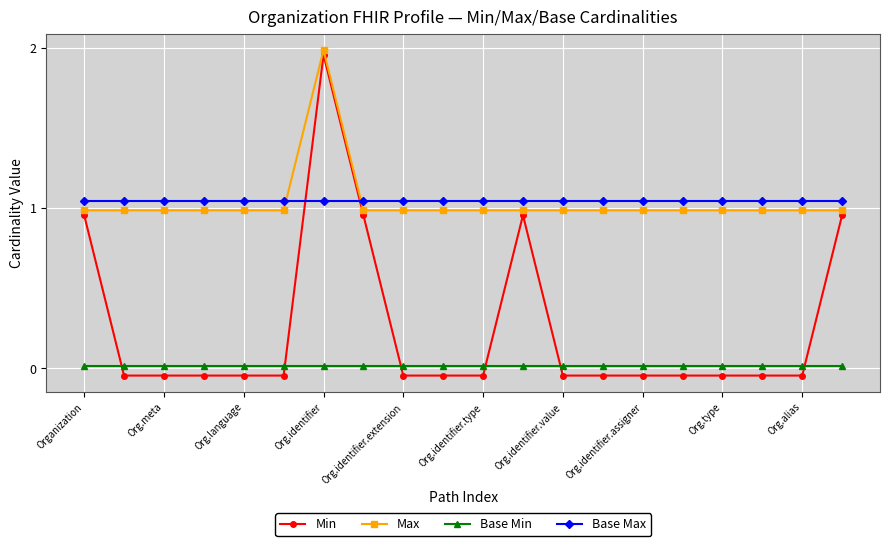

Which series has the widest spread of values?

Min